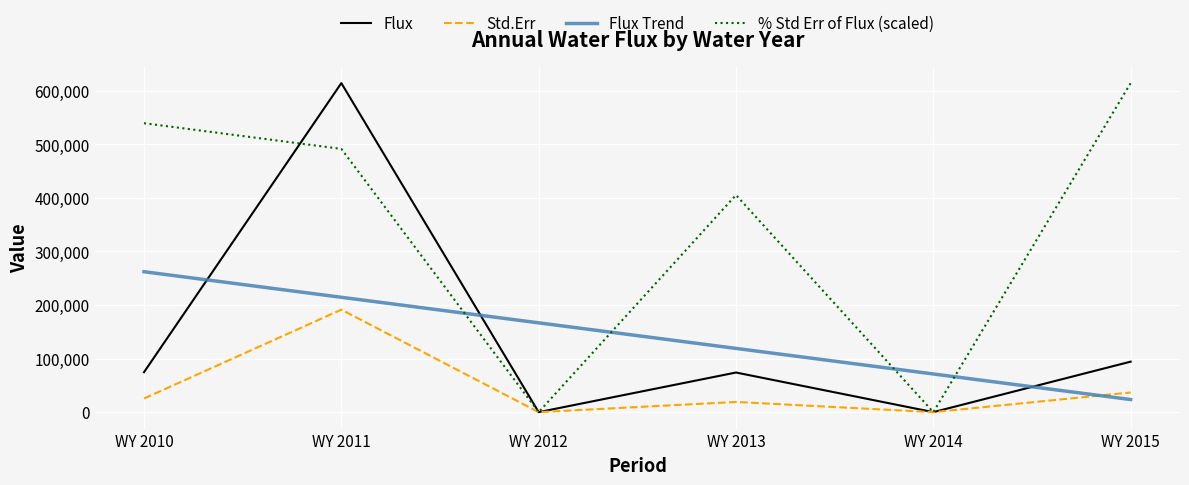

Read the Flux value at WY 2013.

73906.6